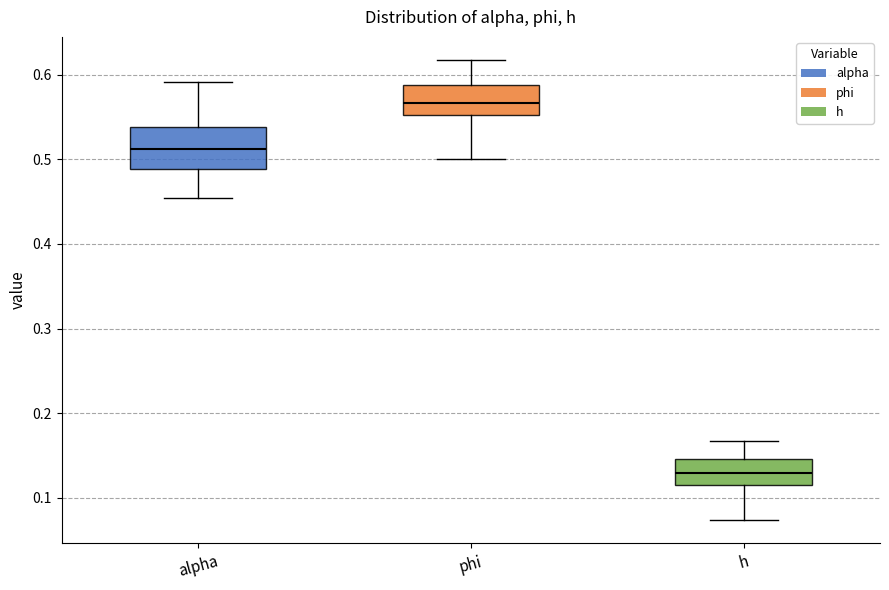

Which box's median line is the lowest?

h